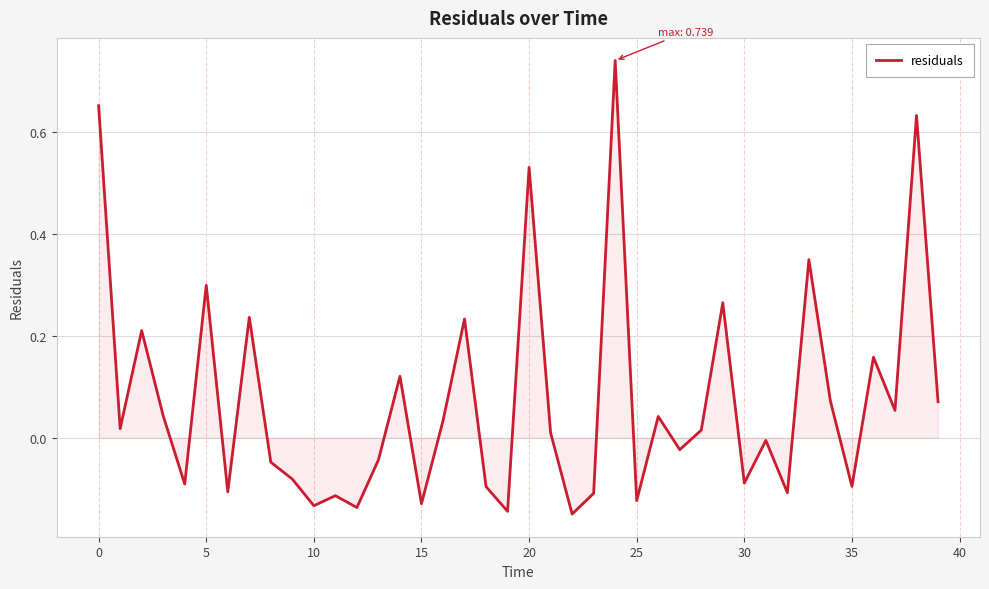

What is the difference between the maximum and second lowest values?

0.9